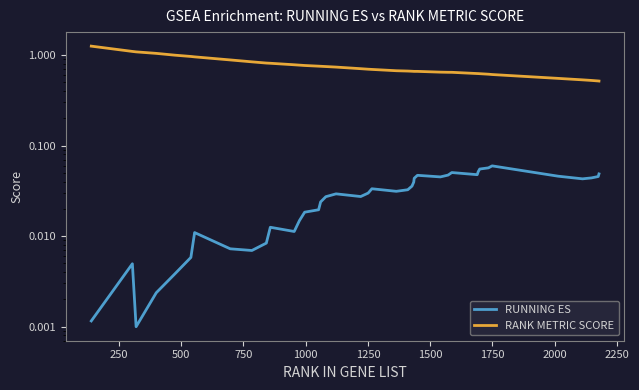

The value of RANK METRIC SCORE at 35 is 0.3. True or false?

False